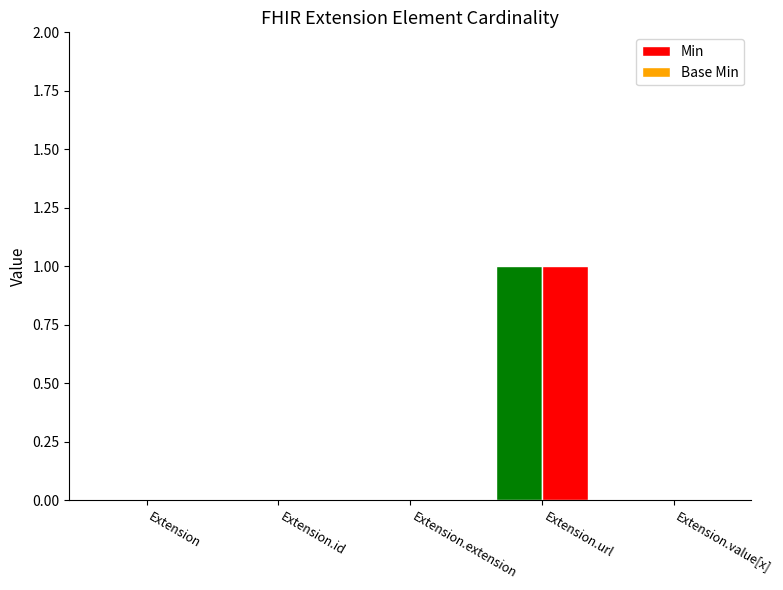

What is the label of the 4th bar from the left?

Extension.url